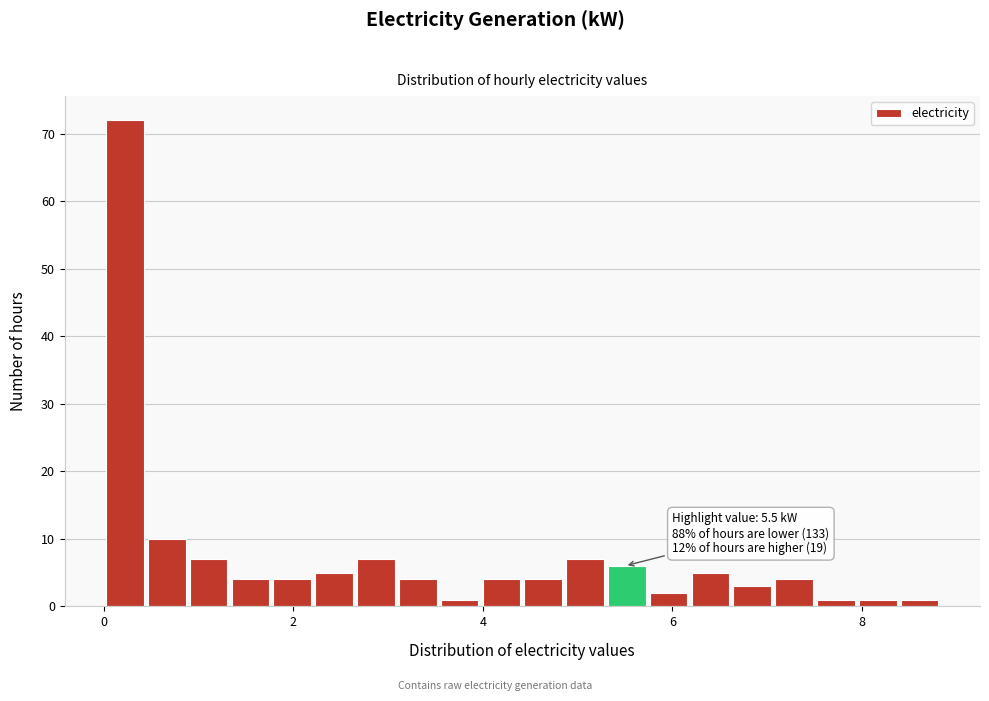

Around what value on the x-axis is the tallest bar? Give the approximate position of its centre, as read against the axis.

0.2